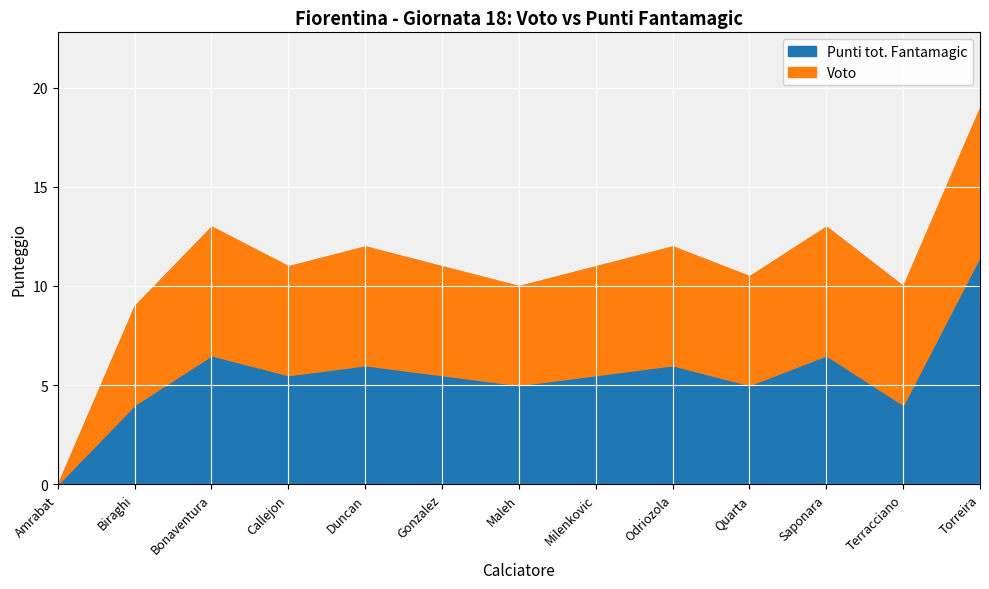

Reading left to right, list all the values displayed in this chart.

Voto: 0.0	5.0	6.5	5.5	6.0	5.5	5.0	5.5	6.0	5.5	6.5	6.0	7.5
Punti tot. Fantamagic: 0.0	4.0	6.5	5.5	6.0	5.5	5.0	5.5	6.0	5.0	6.5	4.0	11.5